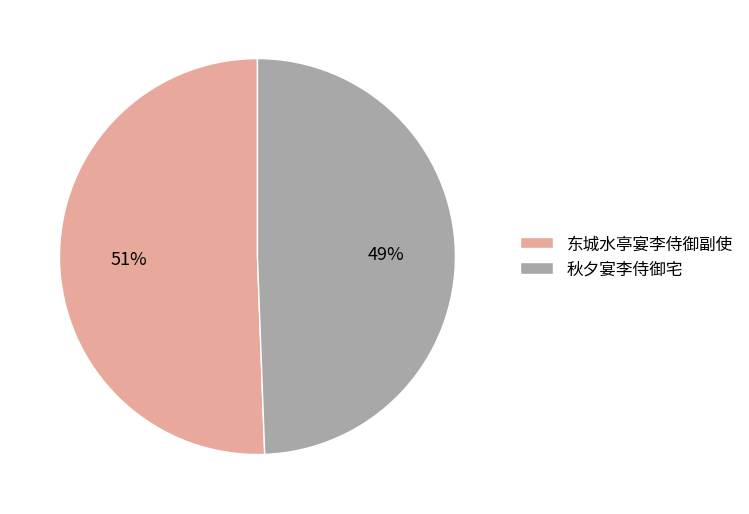

Which category accounts for the majority?

东城水亭宴李侍御副使